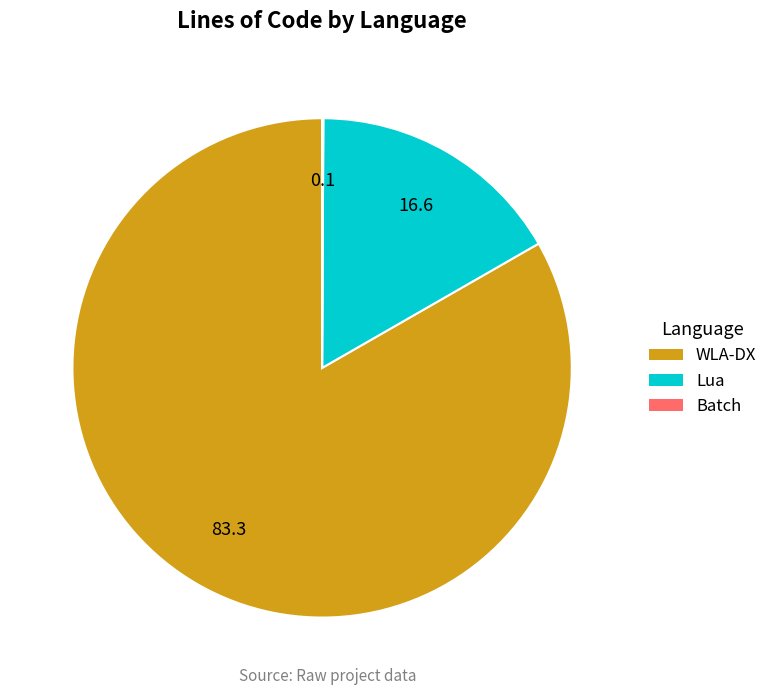

Is it true that WLA-DX is 91% of the pie?

False